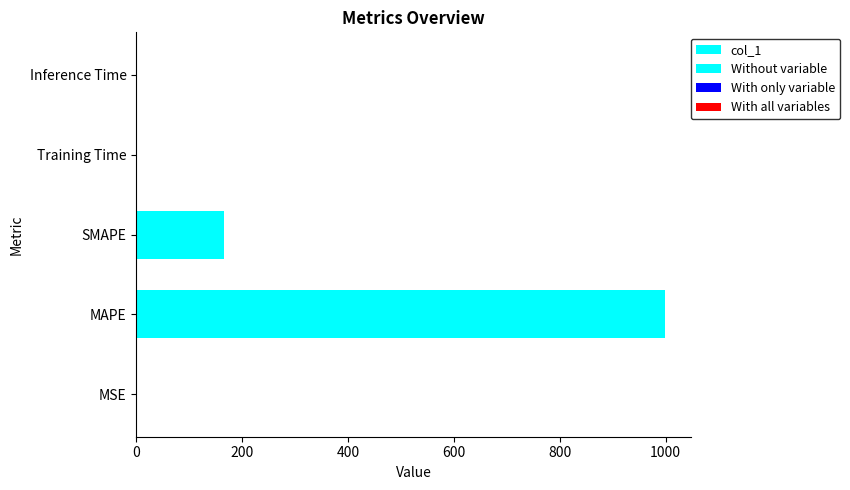

What is the sum of all values?

1164.4